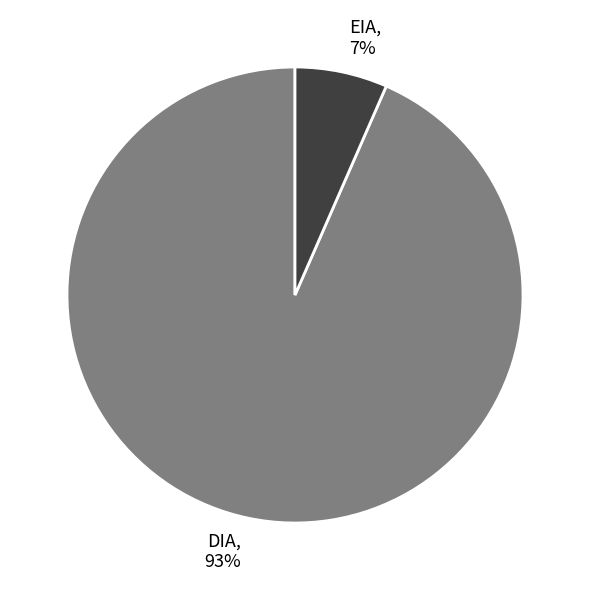

What is the smallest slice in the pie chart?

EIA